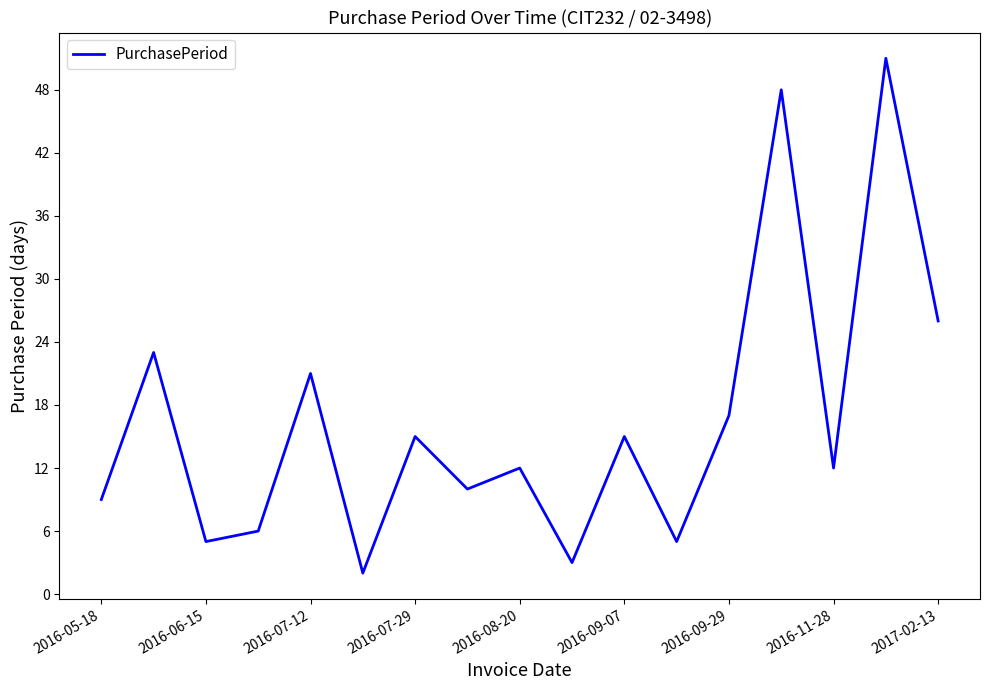

How many categories are shown in the chart?

17